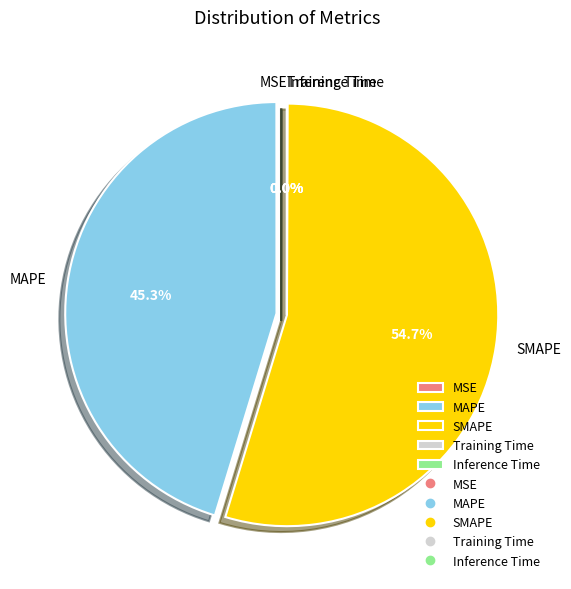

What is the largest slice in the pie chart?

SMAPE